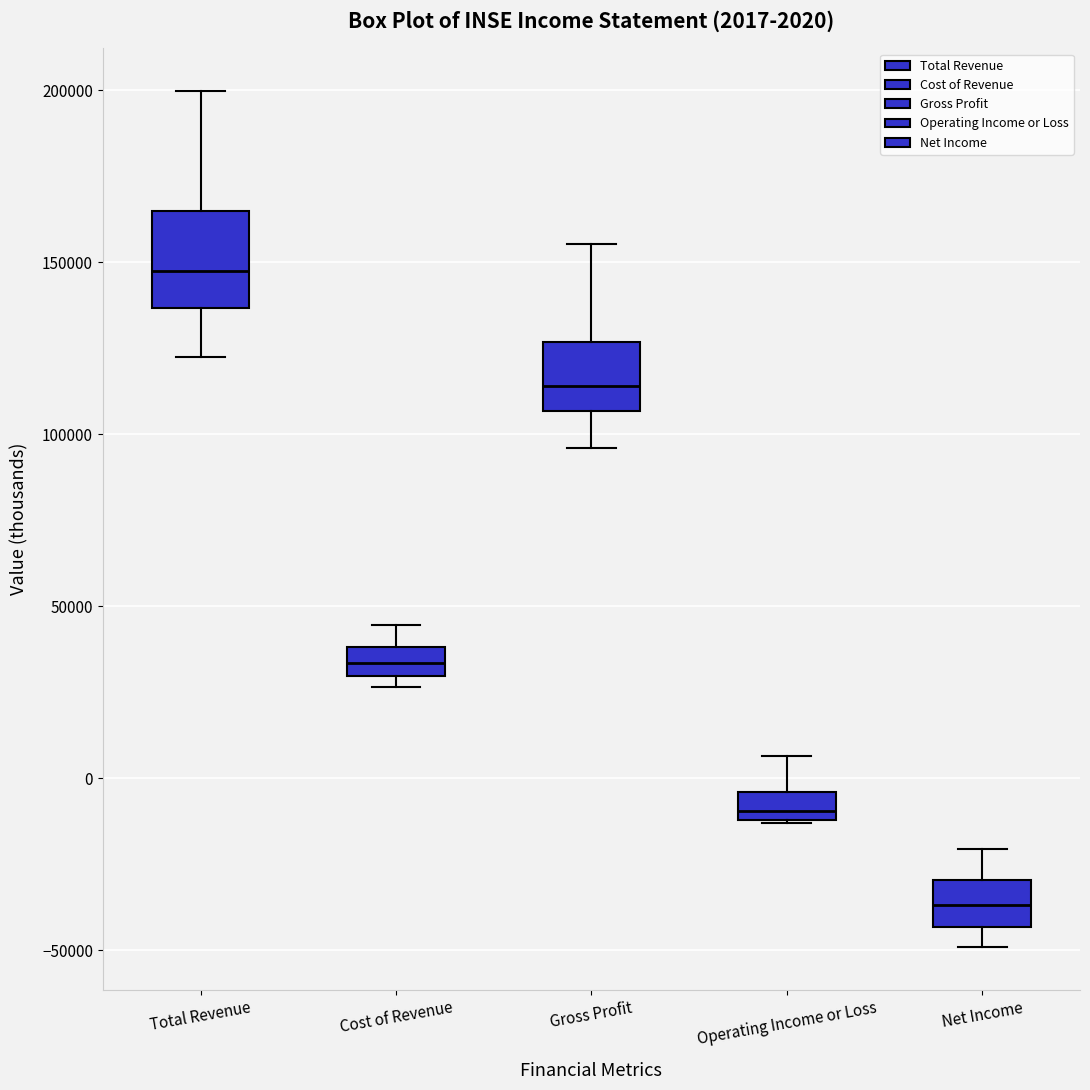

Which box is the tallest, from its lower edge to its upper edge?

Total Revenue